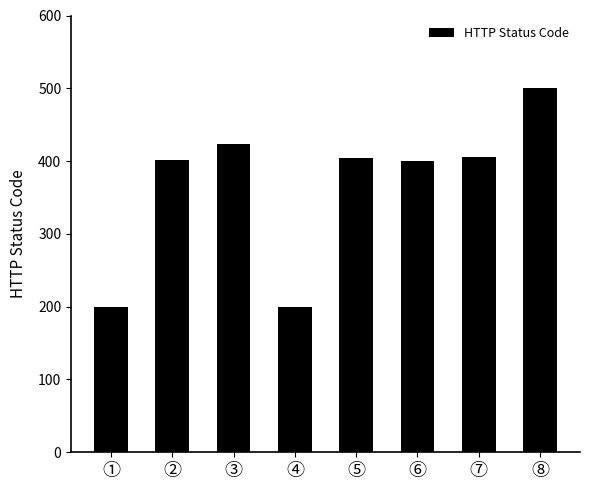

What is the average value?

367